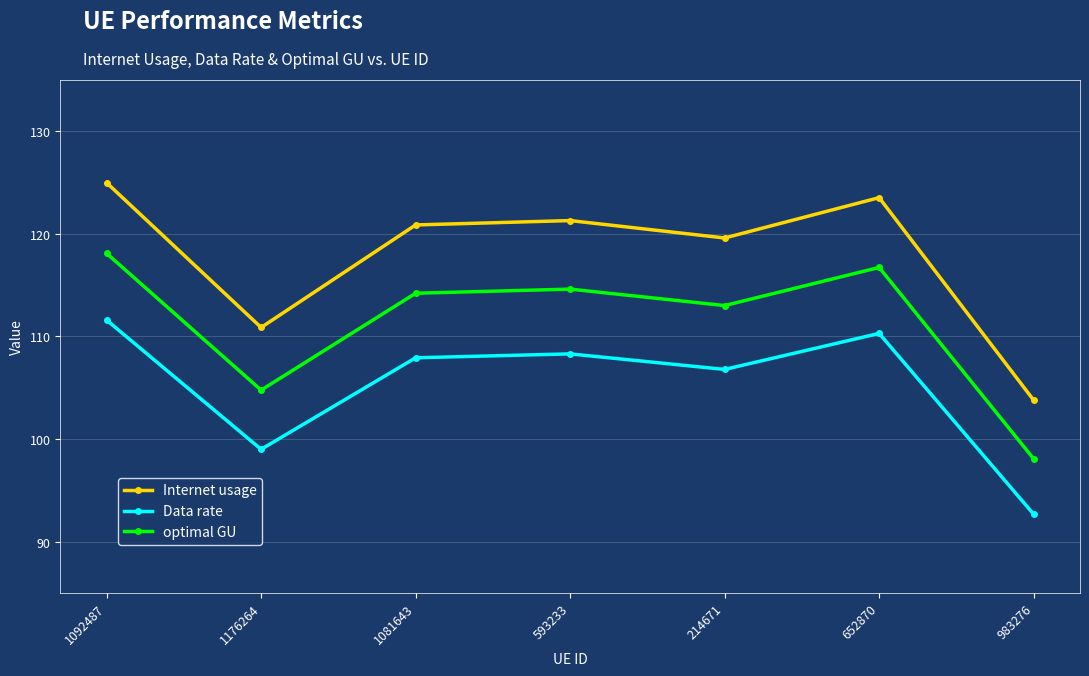

Rank the series at 214671 from lowest to highest value.

Data rate, optimal GU, Internet usage